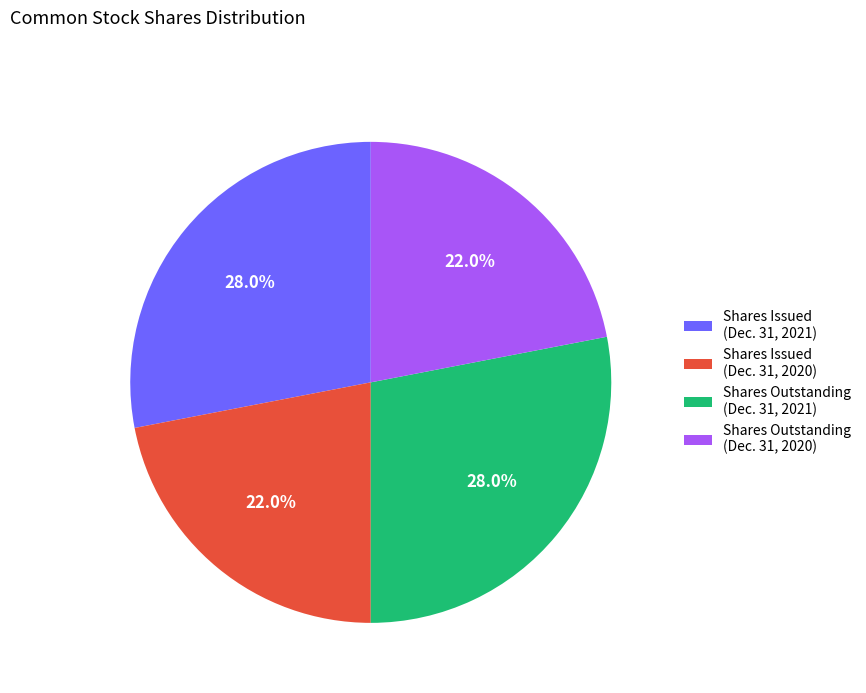

How many slices are in this pie chart?

4